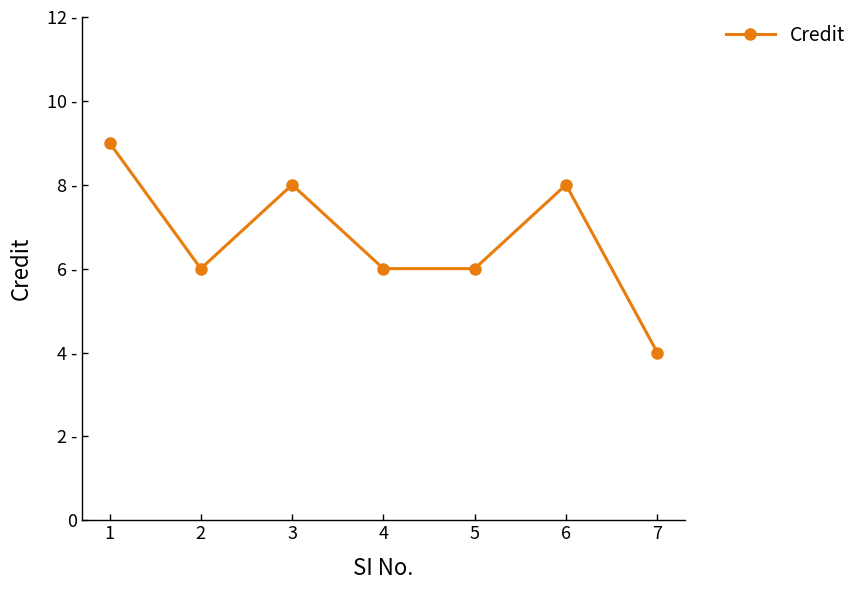

Is this an area chart (filled region under the line)?

No